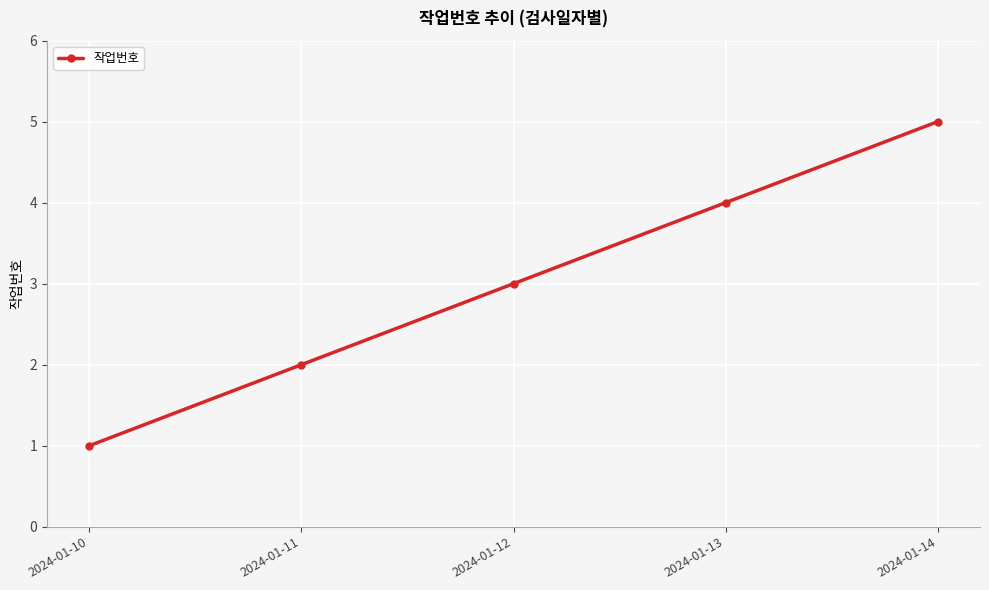

What is the smallest value displayed?

1